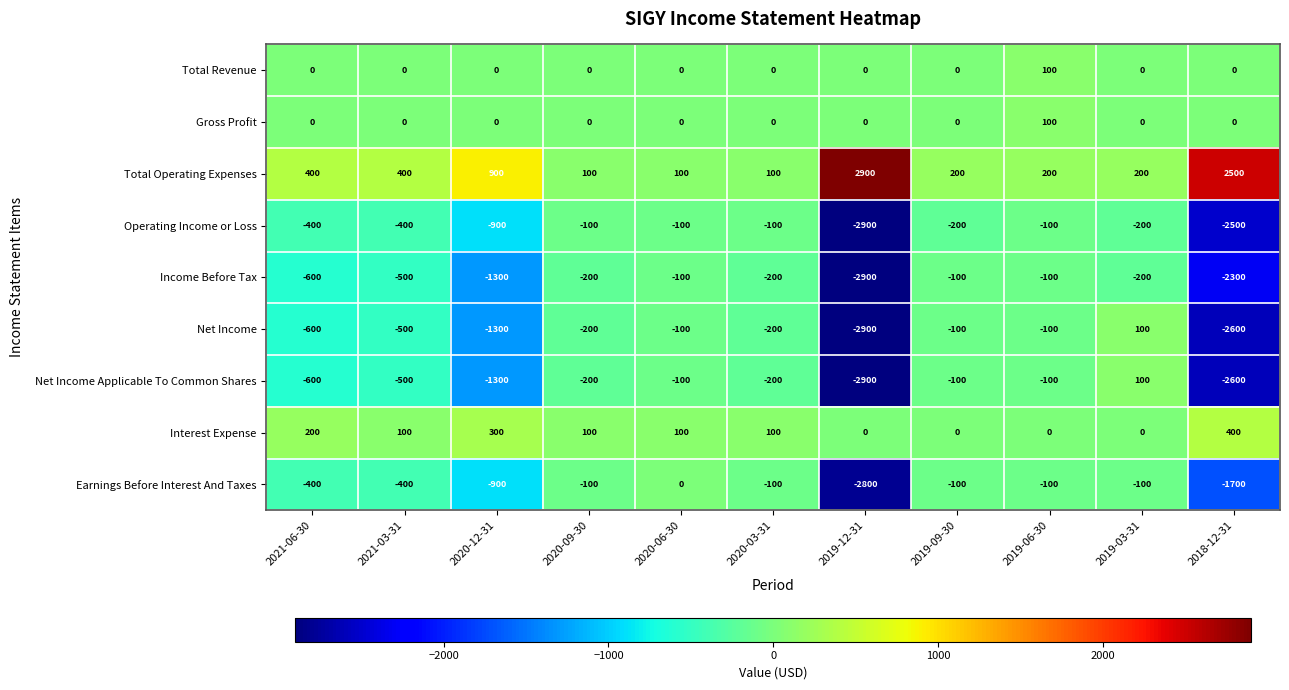

What is the difference between the highest and lowest values at 2020-09-30?

300